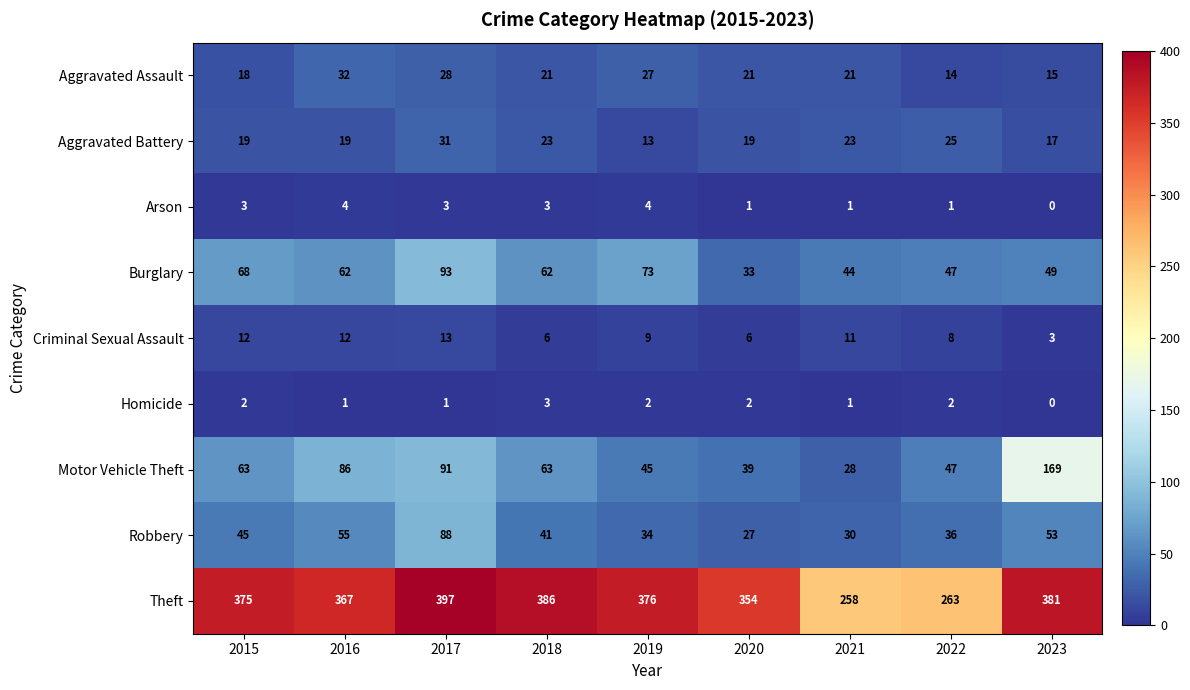

How many categories are shown in the chart?

9